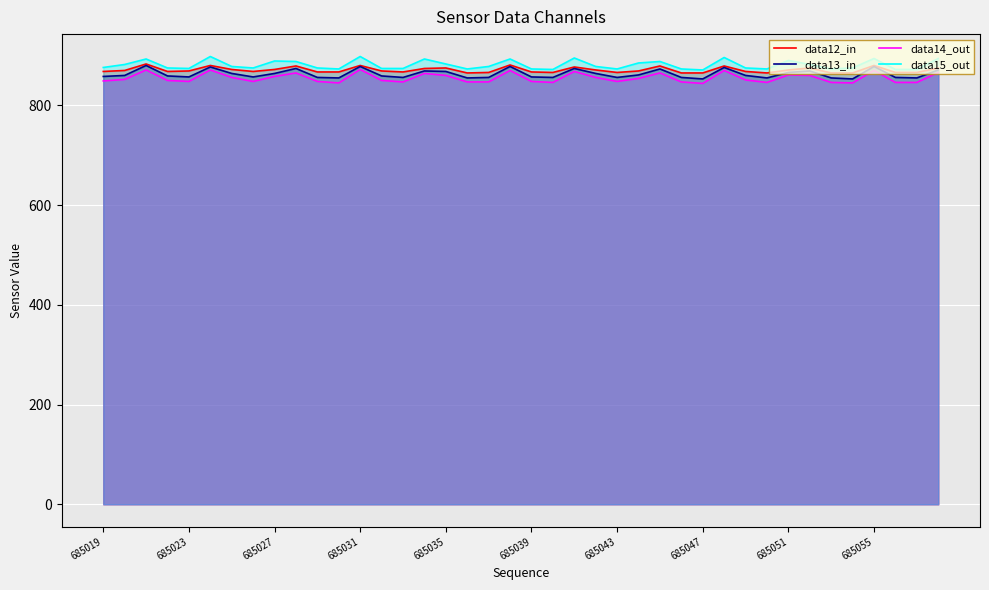

What is the minimum value shown in the chart?

844